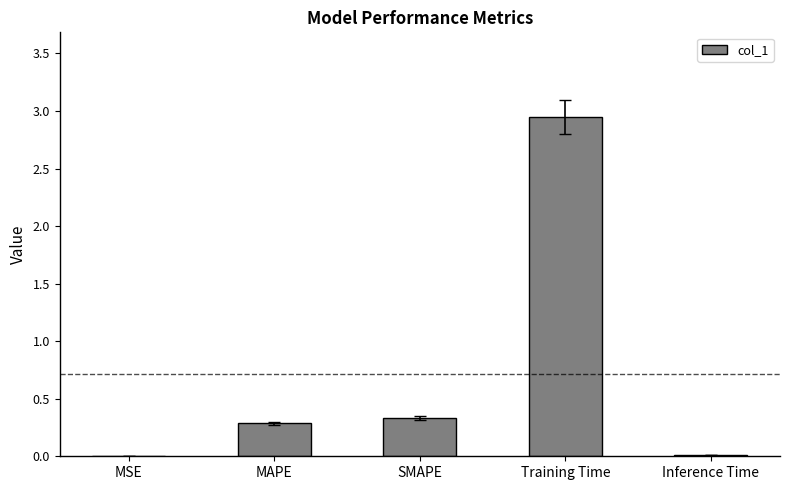

The value at SMAPE is 0.3. True or false?

True